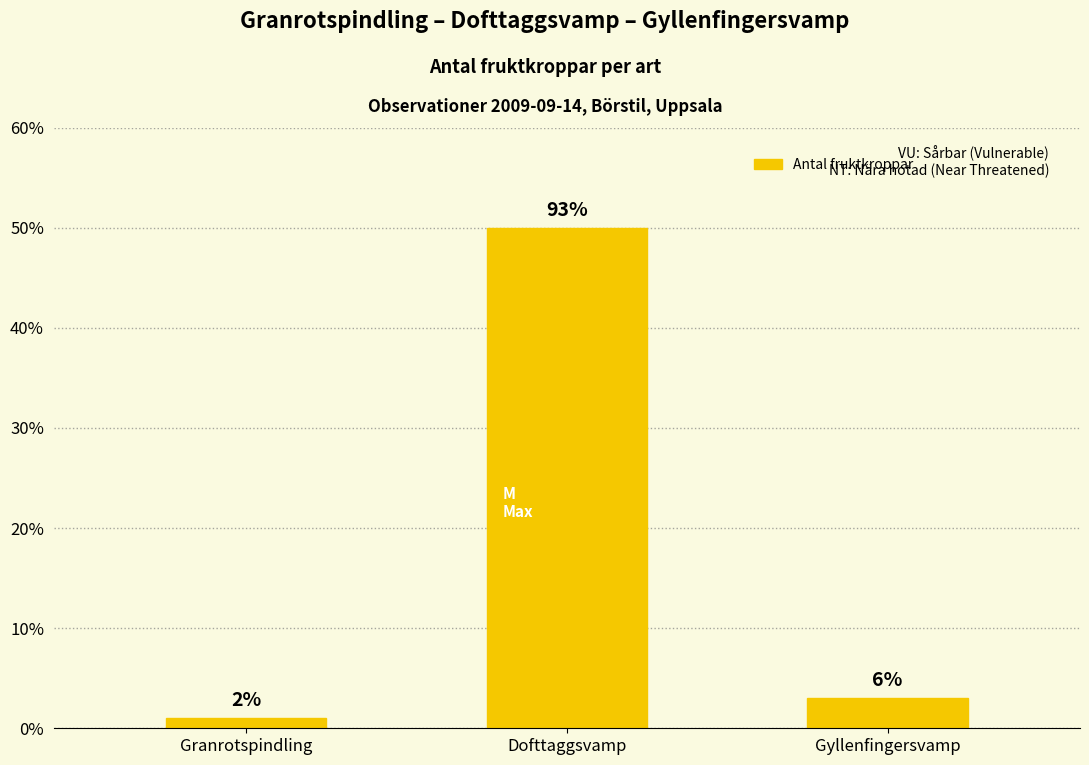

List the labels in order of value, largest first.

Dofttaggsvamp, Gyllenfingersvamp, Granrotspindling